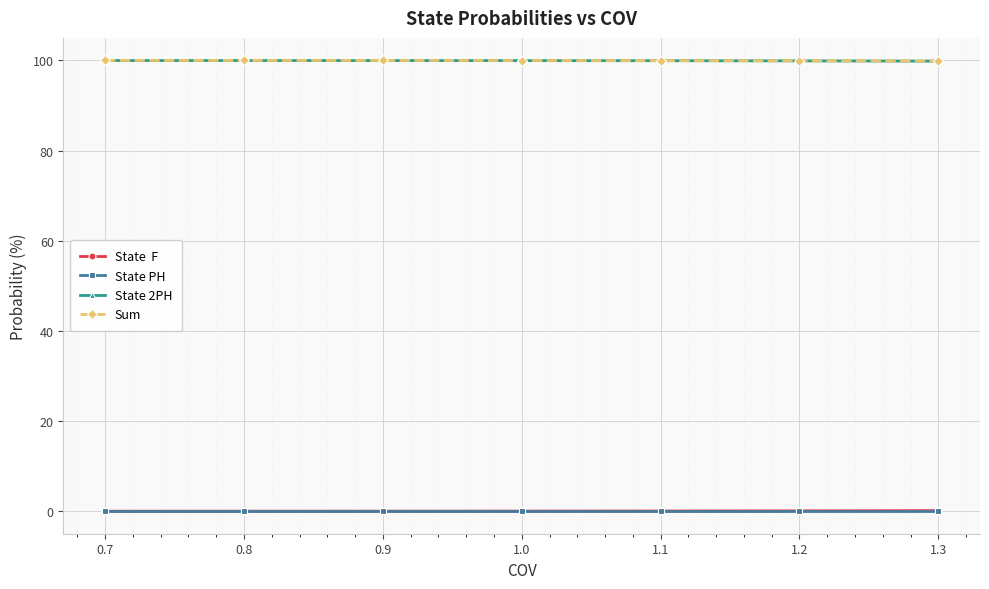

What is the greatest value displayed?

100.0